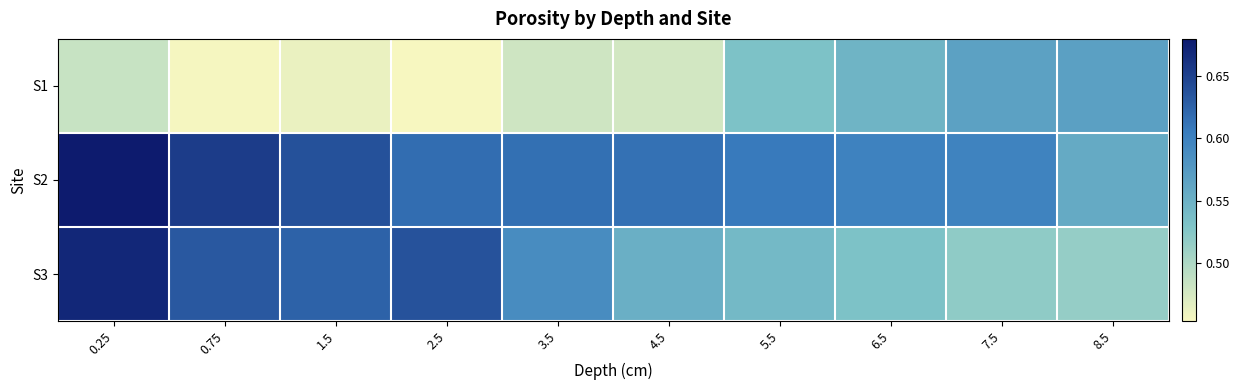

Between 3.5 and 8.5, which series saw the biggest shift?

S1